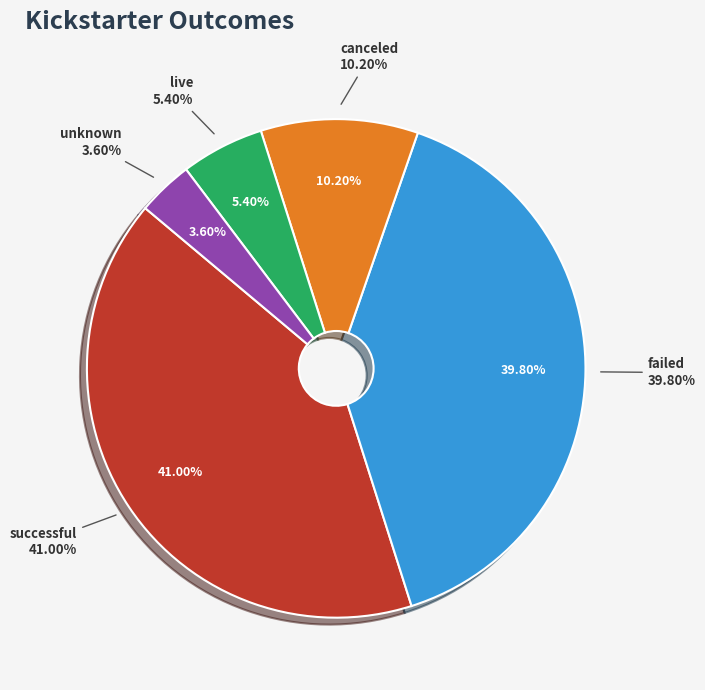

Do live and  together represent more than half of the pie?

No